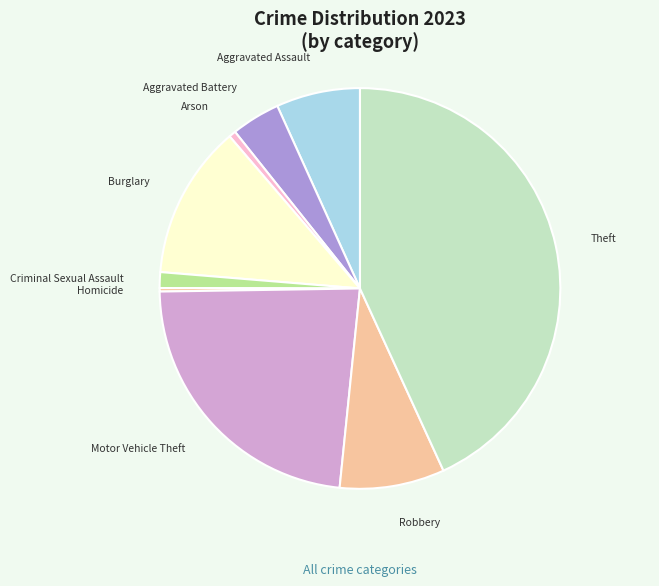

How many slices are in this pie chart?

9